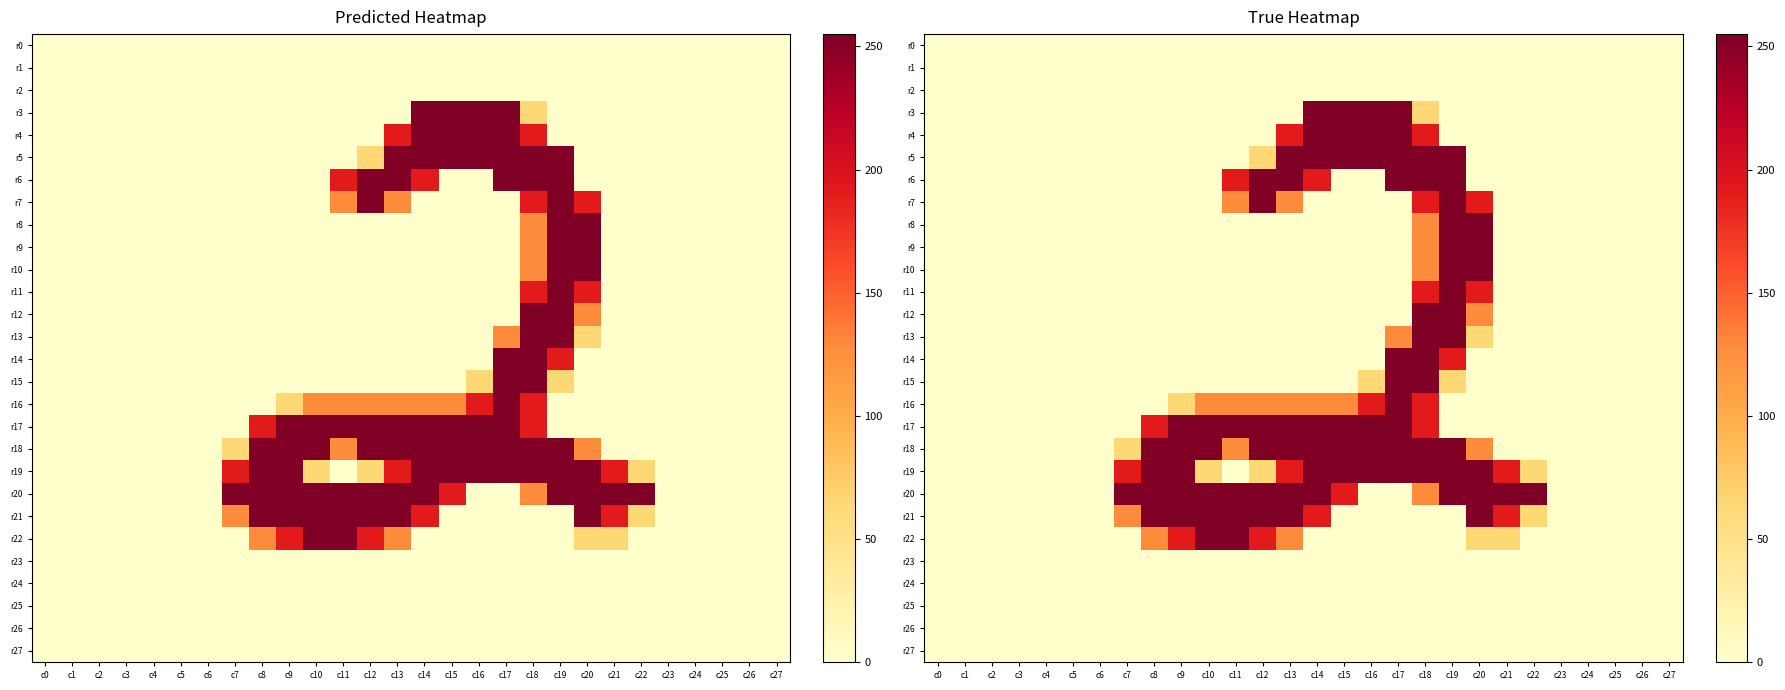

Which series has the largest total across all categories?

r20